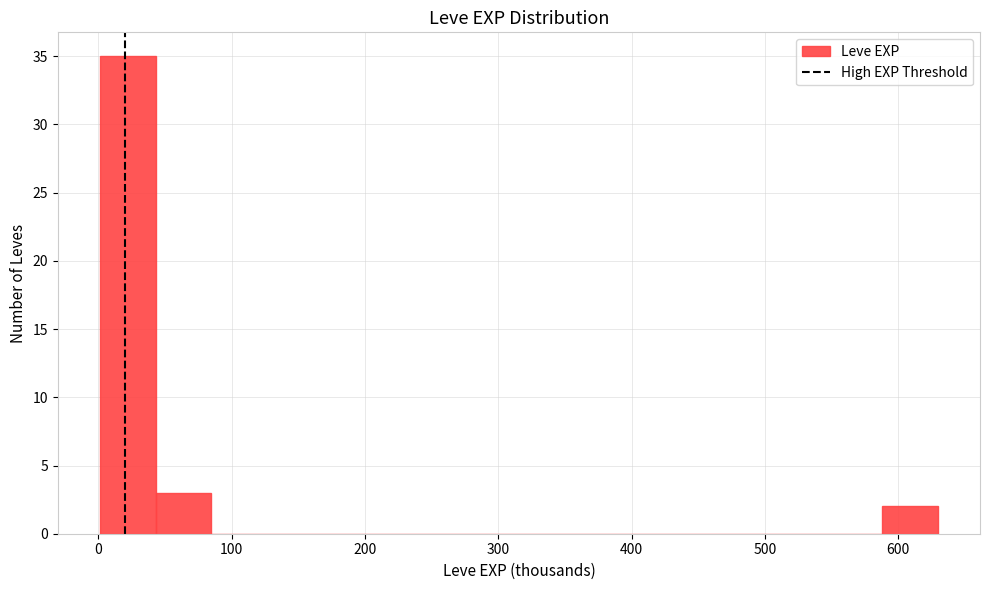

How tall is the bar that spans 0 to 40 on the x-axis? Neither the bar edges nor the heights are printed on the chart, so give them approximately, as read against the axes.

35